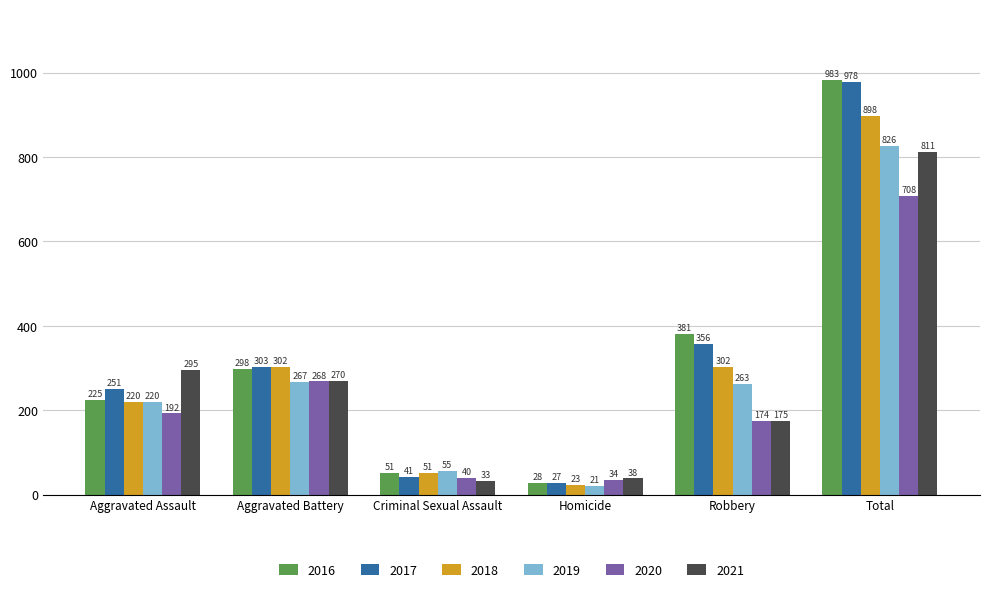

How many values in the 2021 series are below 270?

3